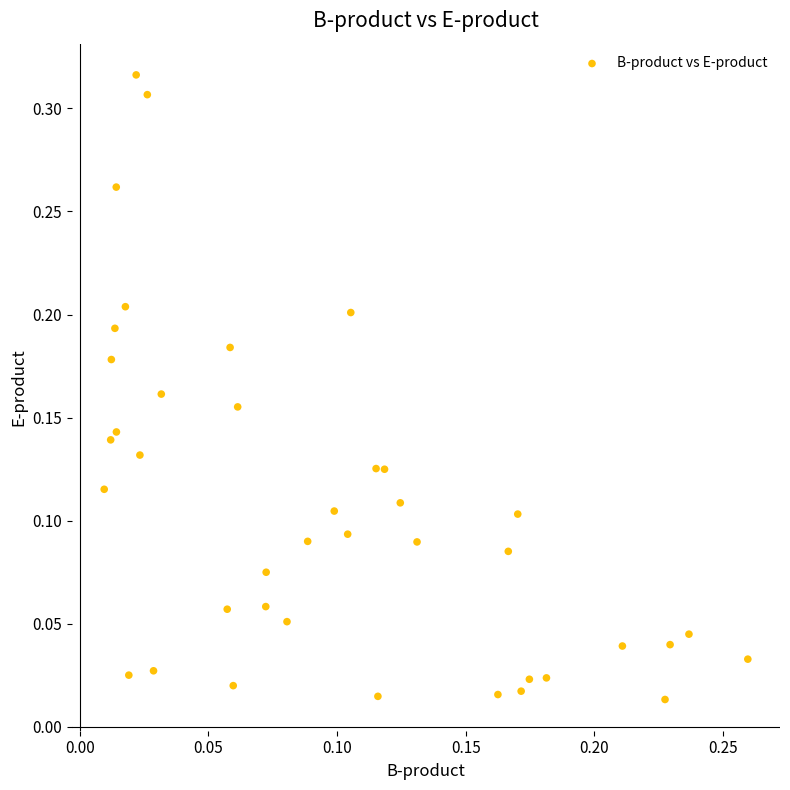

How many data points are displayed?

40